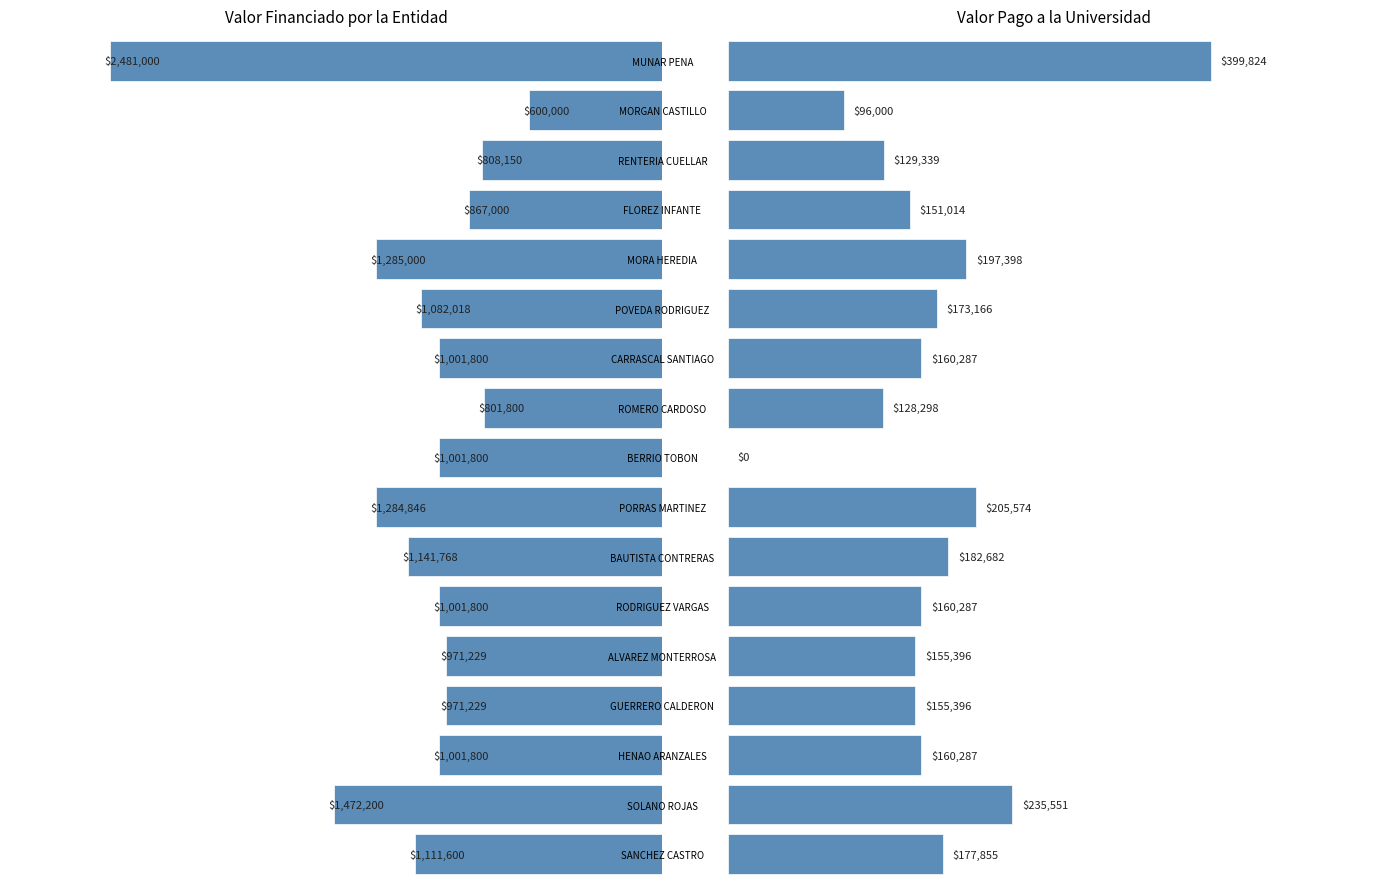

The value of Valor Pago a la Universidad at ALVAREZ MONTERROSA is 155396. True or false?

True